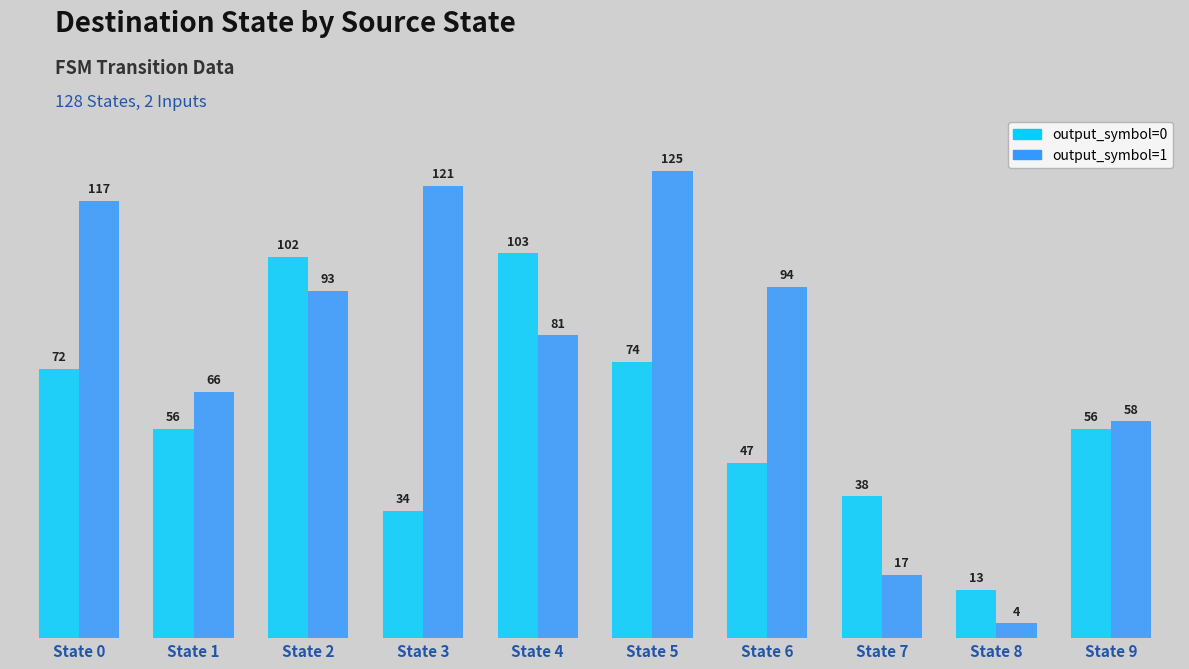

Which series has the largest total across all categories?

output_symbol=1